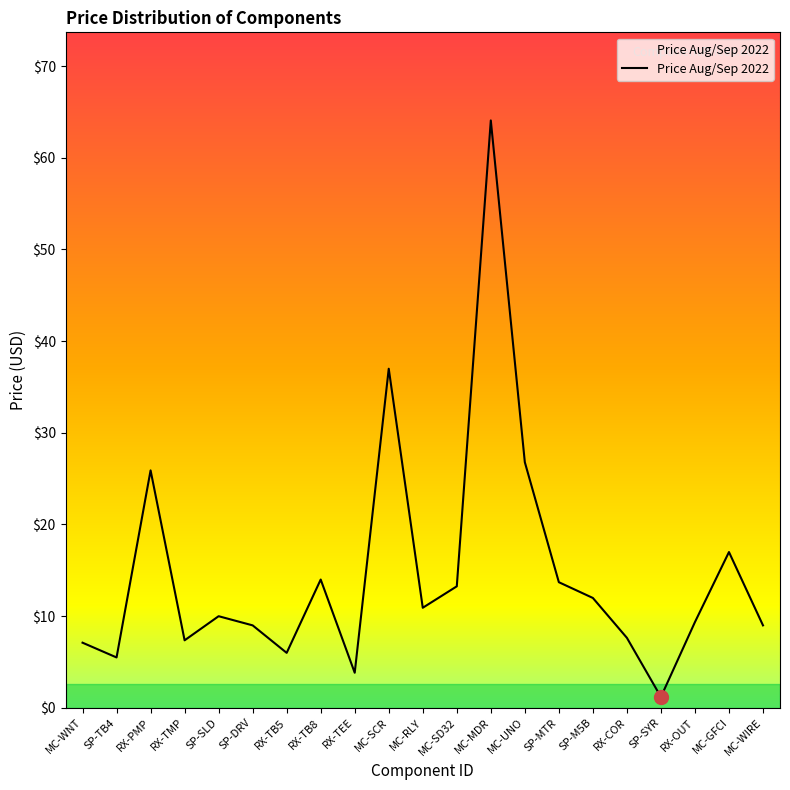

True or false: the data has more than 2 interior local peaks.

True